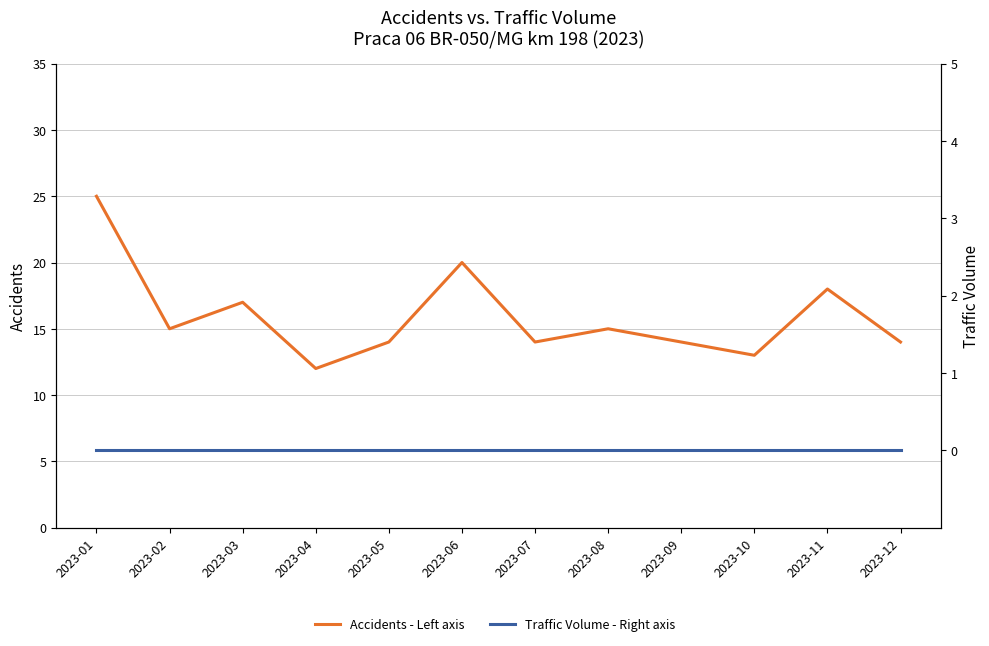

Is the value of Accidents - Left axis at 2023-01 greater than the value of Traffic Volume - Right axis at 2023-02?

Yes